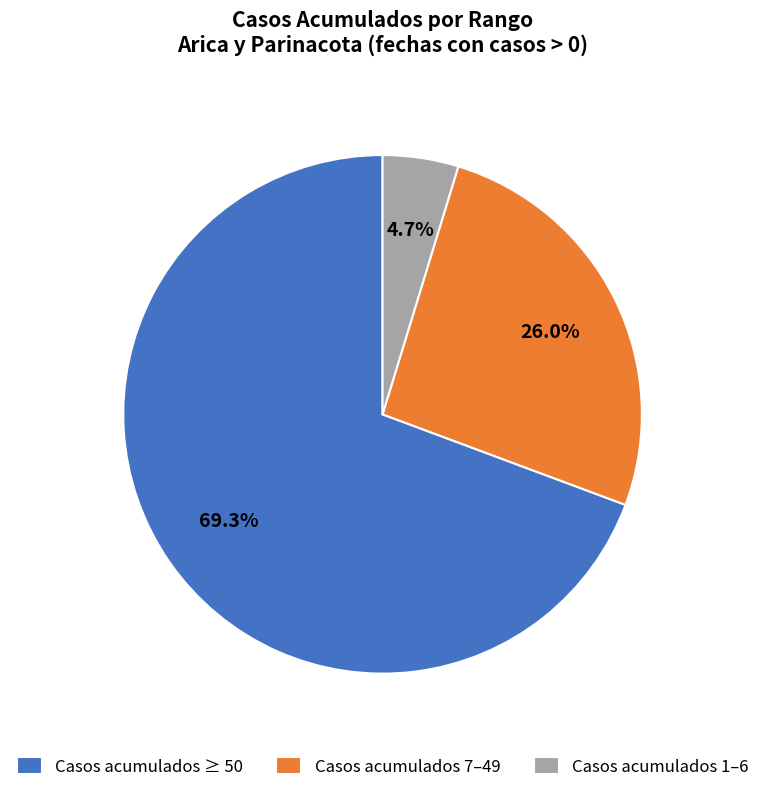

Is there a majority slice in this chart?

Yes